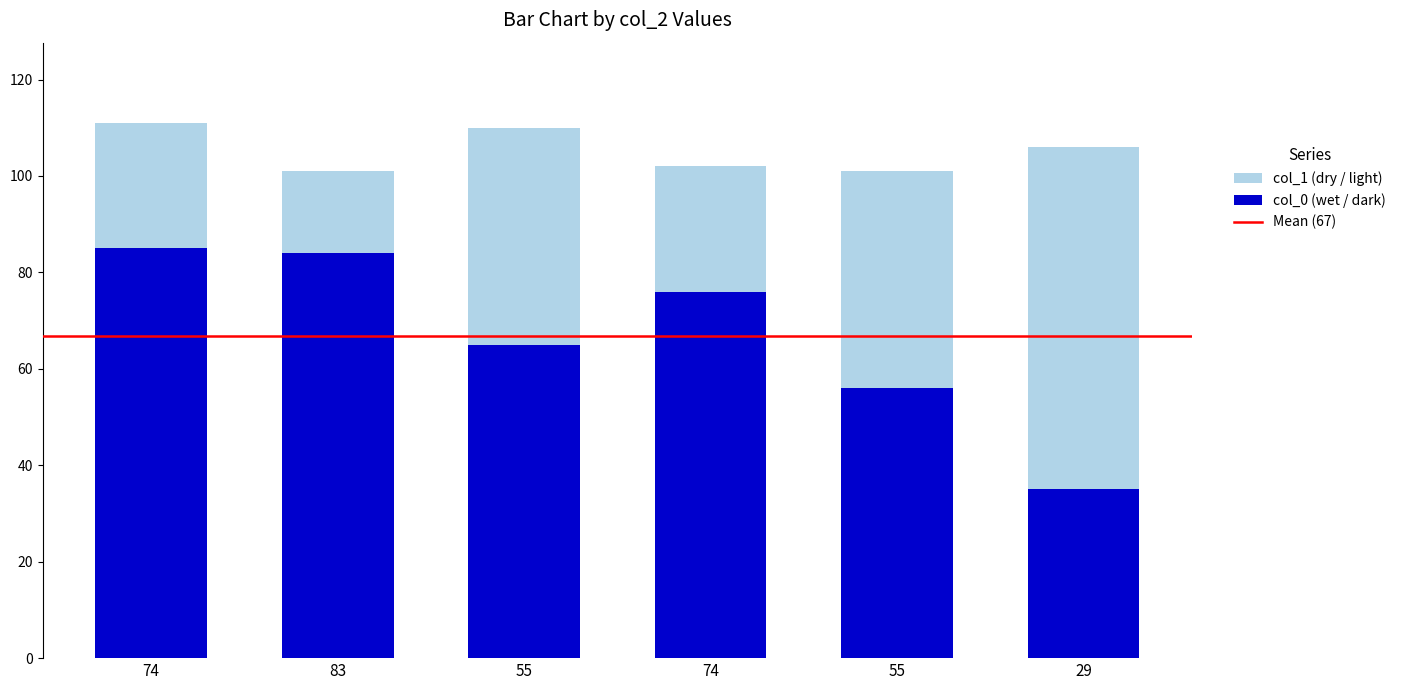

Is it true that col_0 equals 65 at 55?

True